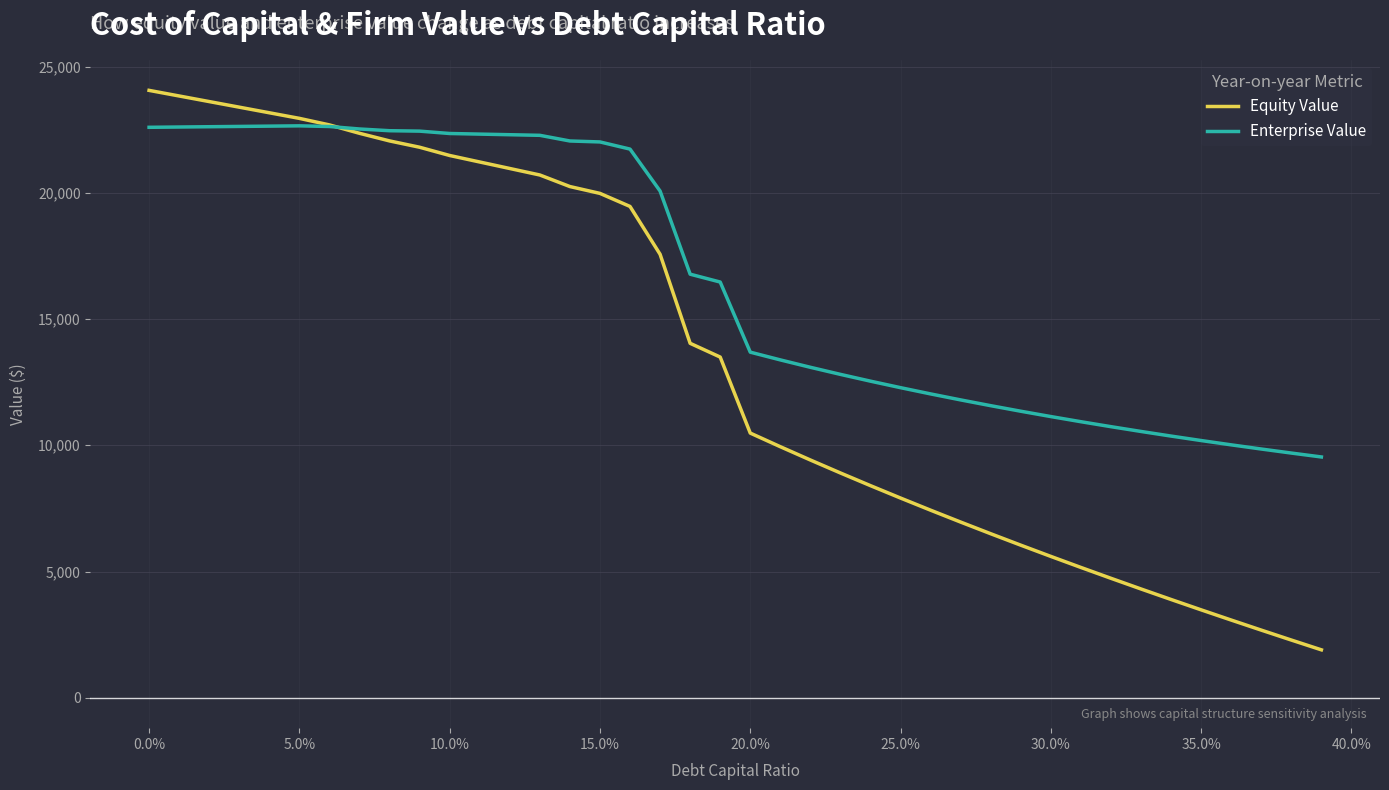

After their last crossing, which series has the higher values: Enterprise Value or Equity Value?

Enterprise Value